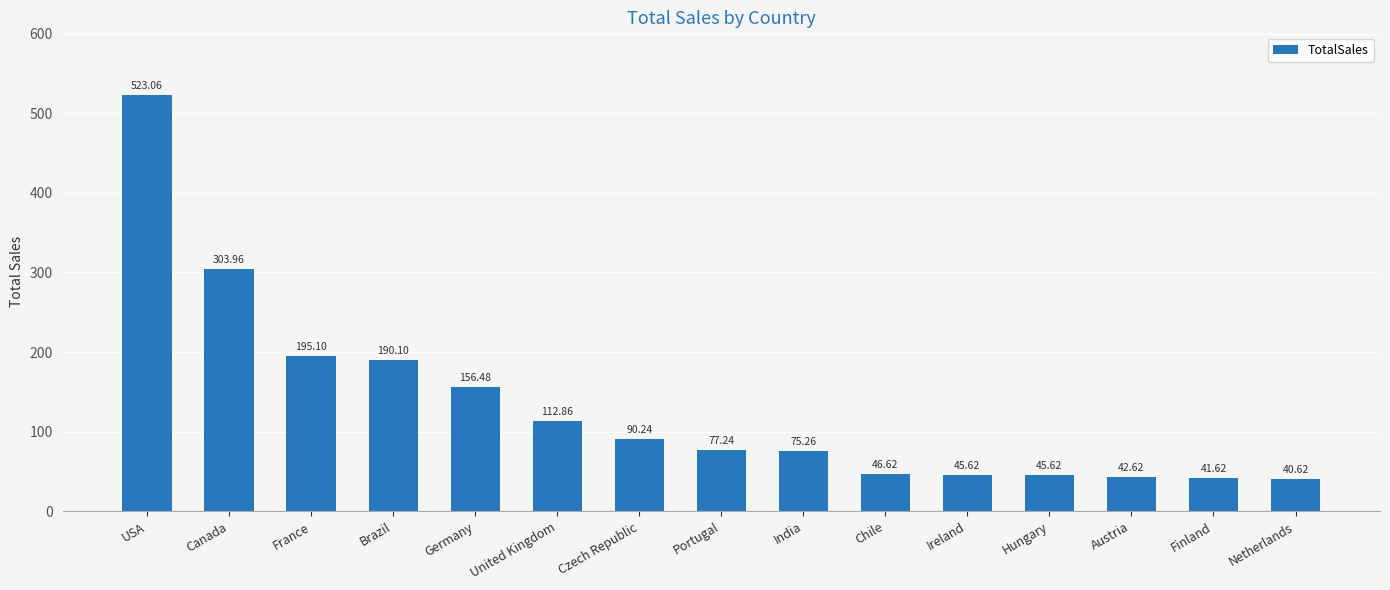

Reading left to right, extract all data points from this chart.

USA=523.1	Canada=304.0	France=195.1	Brazil=190.1	Germany=156.5	United Kingdom=112.9	Czech Republic=90.2	Portugal=77.2	India=75.3	Chile=46.6	Ireland=45.6	Hungary=45.6	Austria=42.6	Finland=41.6	Netherlands=40.6